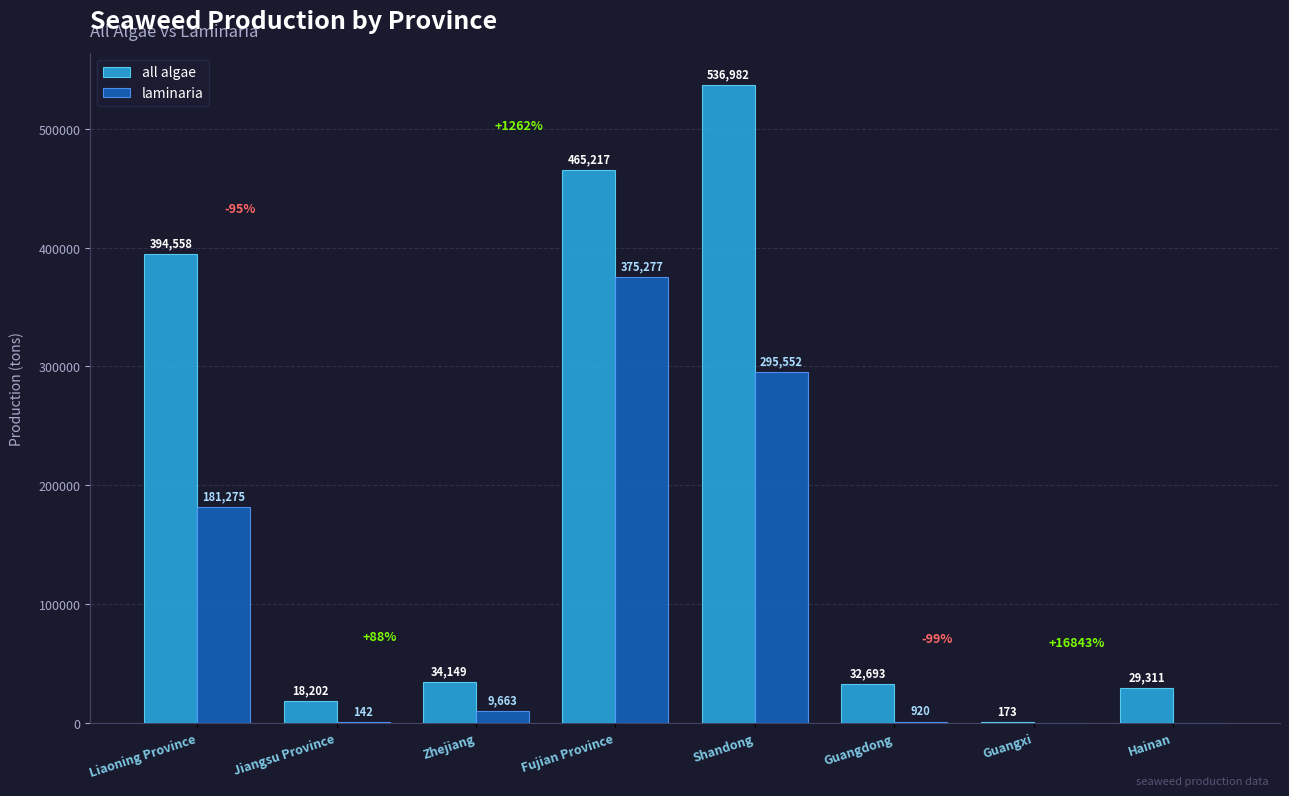

Count the number of data series in this chart.

2